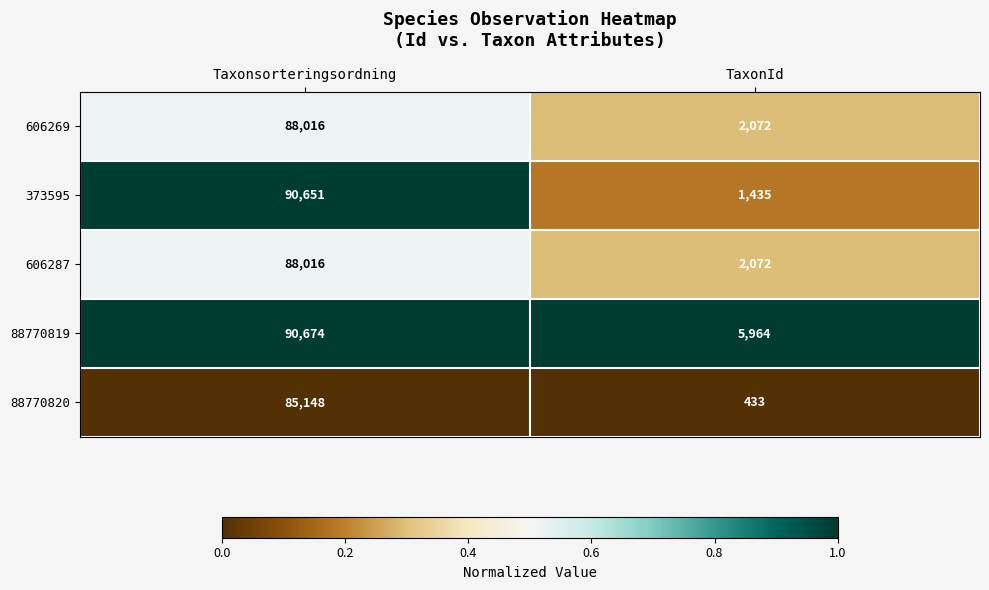

Rank the categories by 88770819 value from highest to lowest.

Taxonsorteringsordning, TaxonId